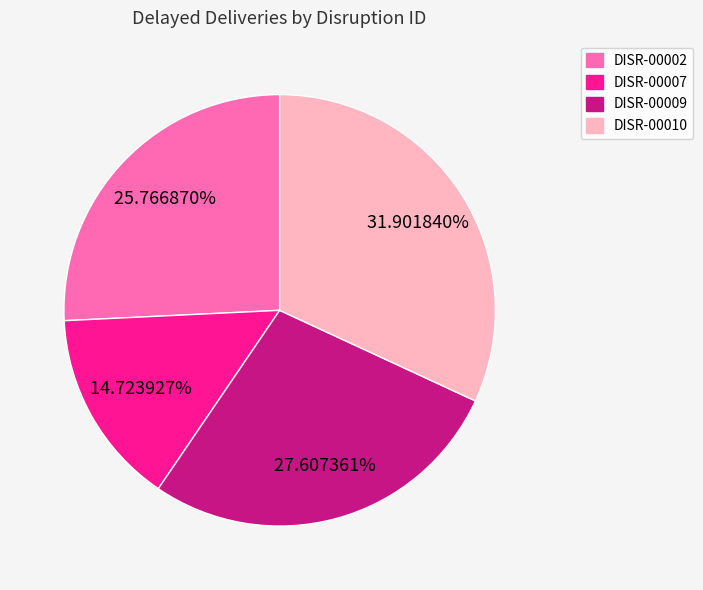

To the nearest percent, what is the difference between the DISR-00009 and DISR-00007 slice percentages?

13%